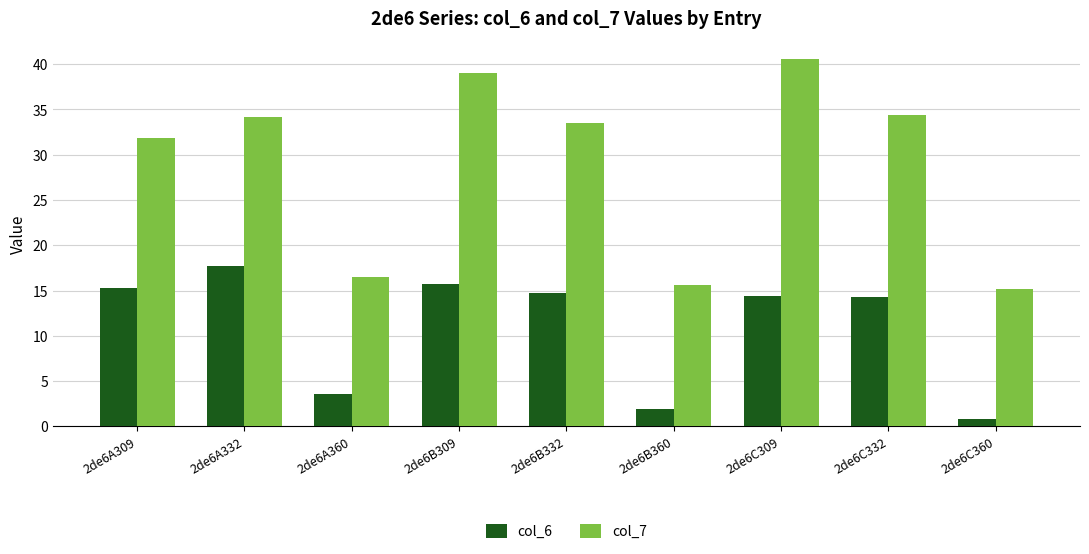

What is the average value of the col_7 series?

28.9